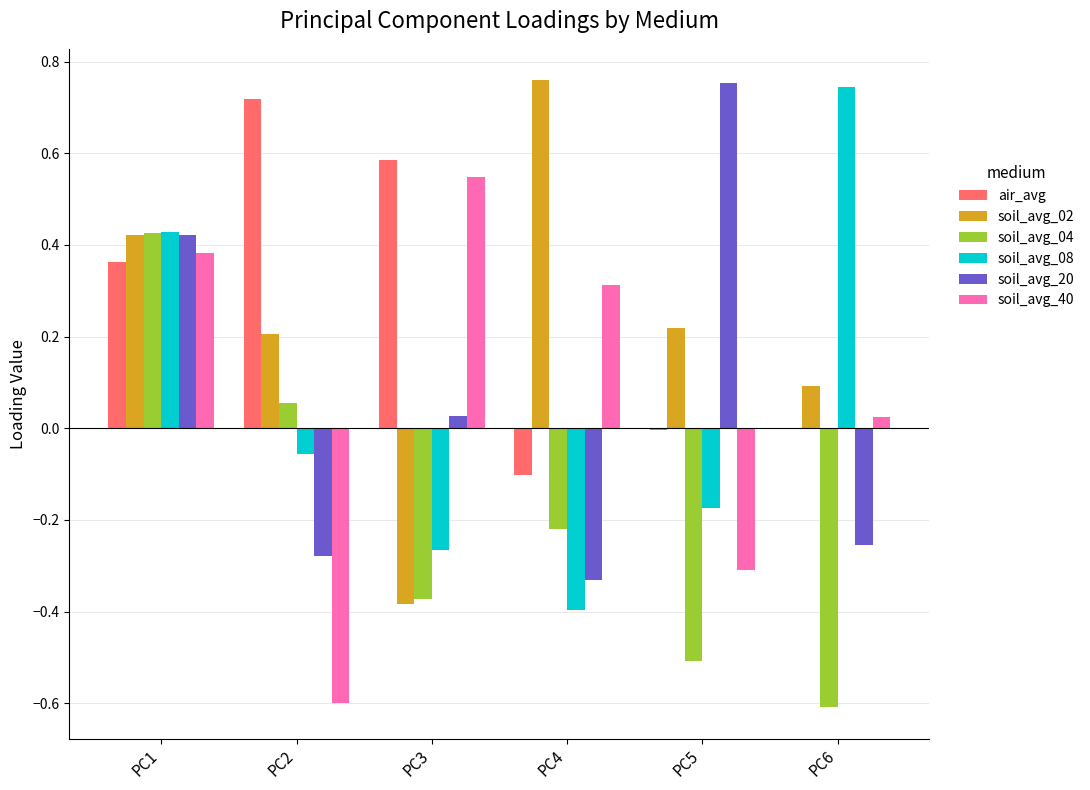

Count the number of data series in this chart.

6